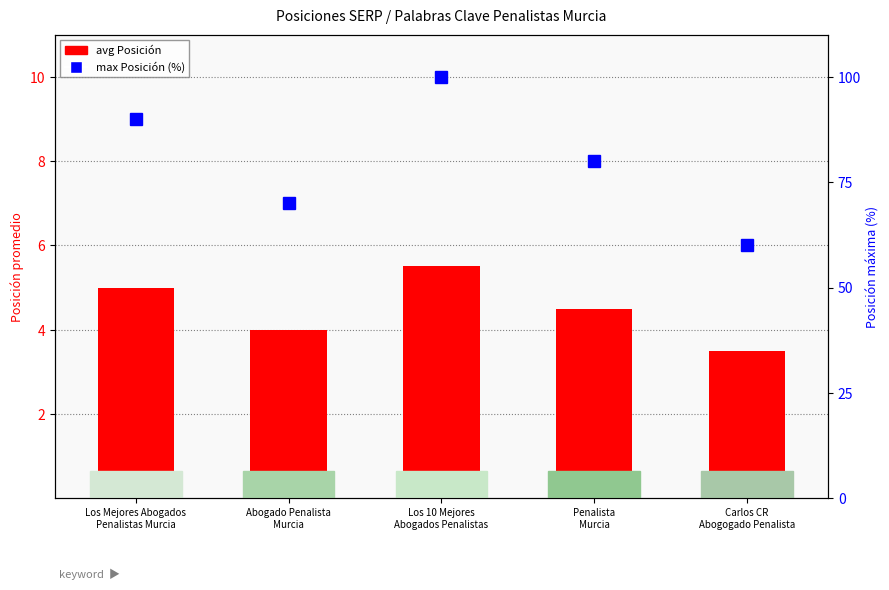

At Abogado Penalista
Murcia, list the series in order from smallest to largest.

avg Posición, max Posición (%)